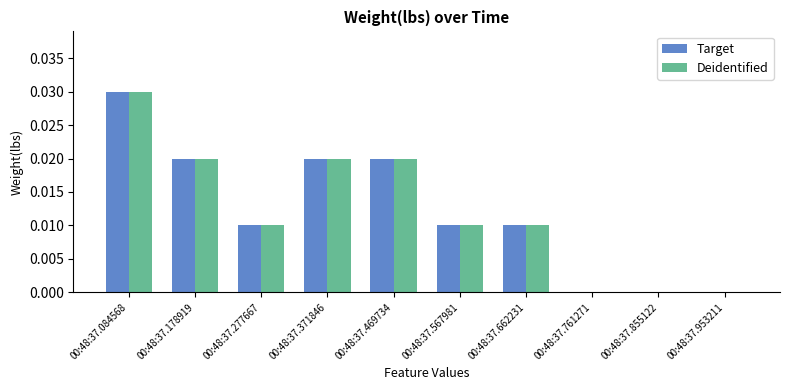

How many groups of bars are there?

10